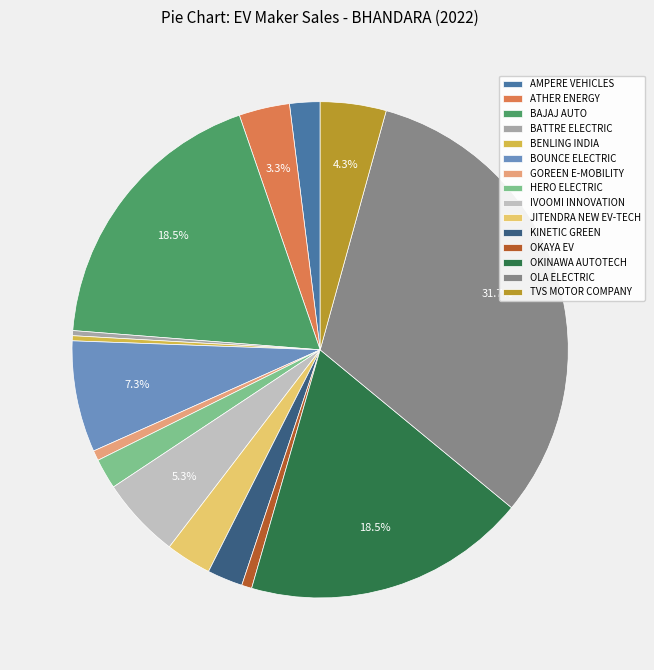

What is the ratio of the value at BOUNCE ELECTRIC to the value at BATTRE ELECTRIC?

22.0